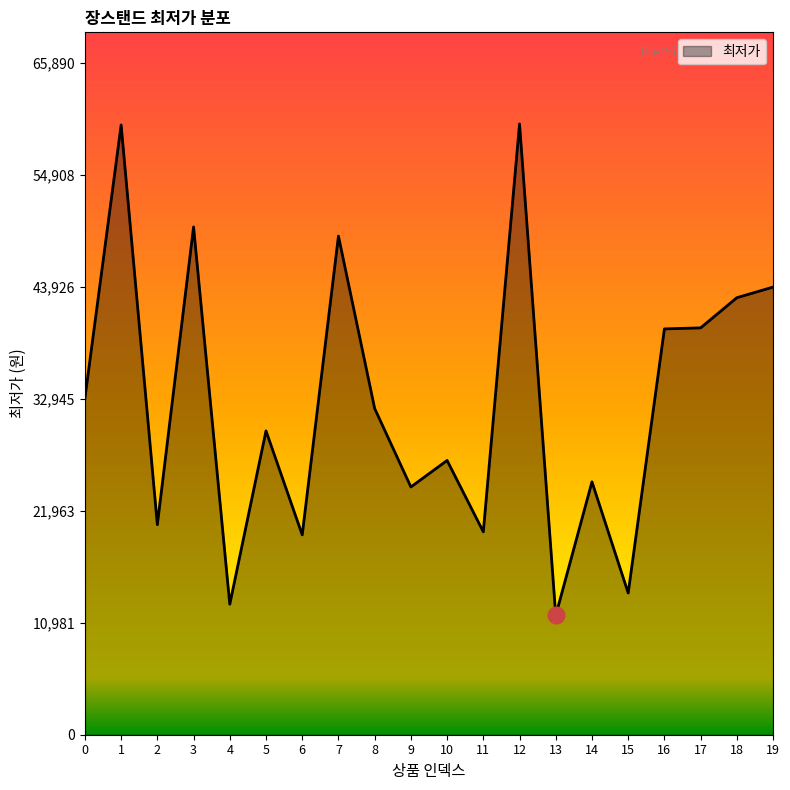

What is the maximum value shown in the chart?

59900